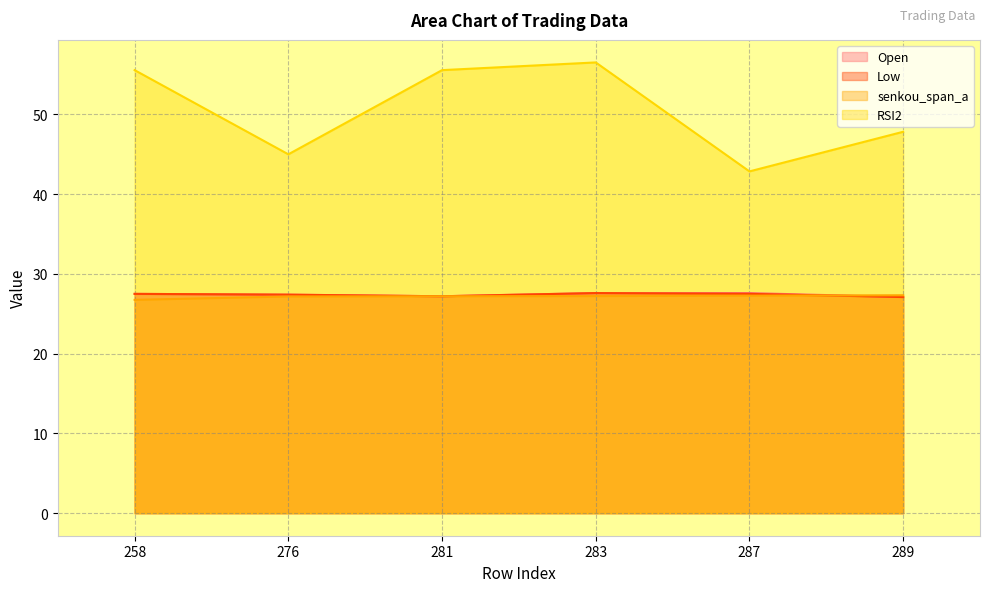

The value of RSI2 at 258 is 90.3. True or false?

False